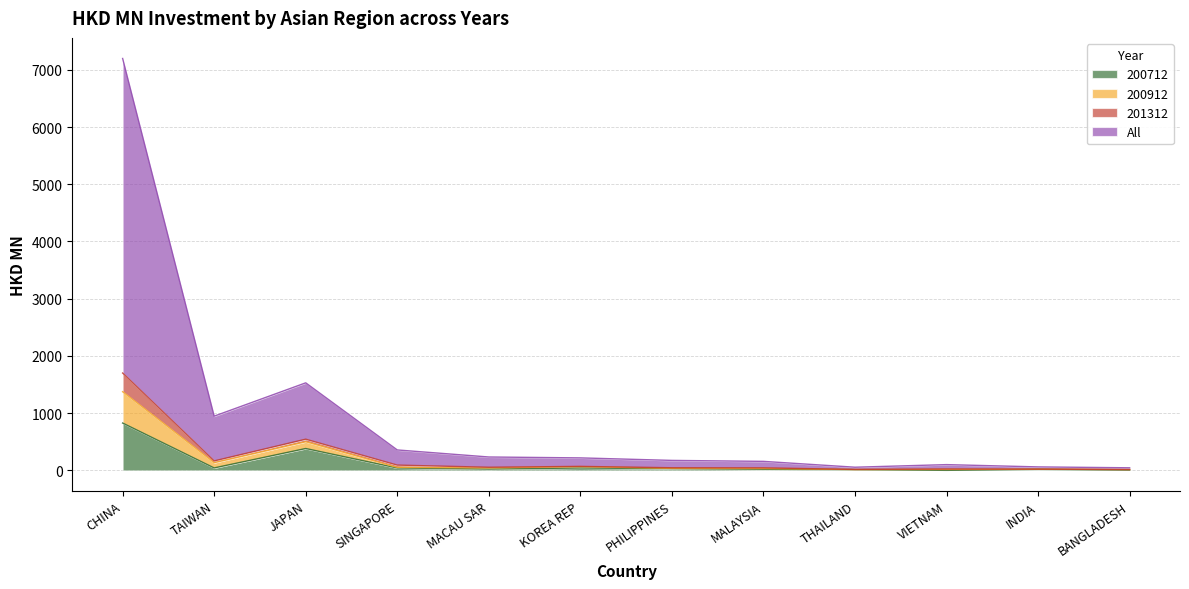

Does the chart display data point markers on the line(s)?

No